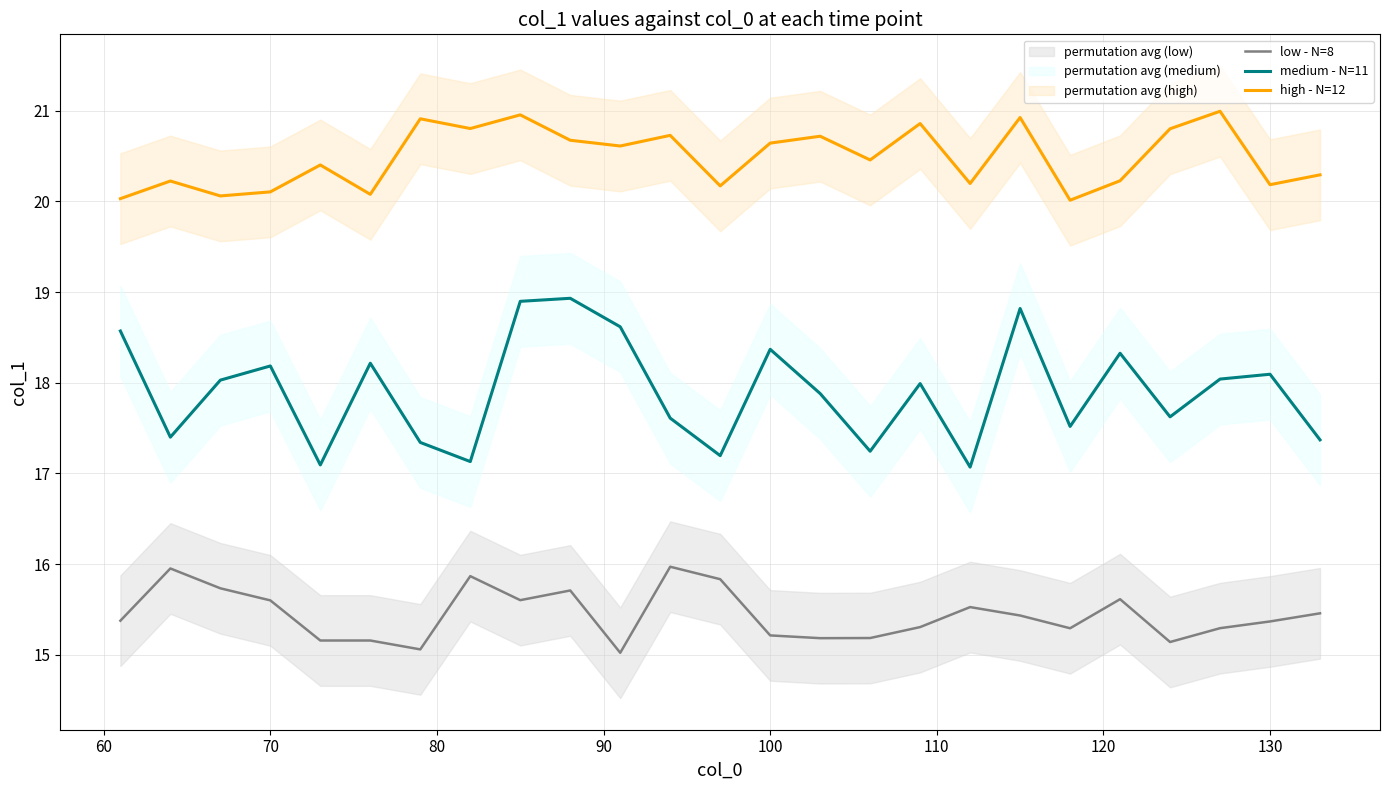

Read the medium - N=11 value at 130.

18.1